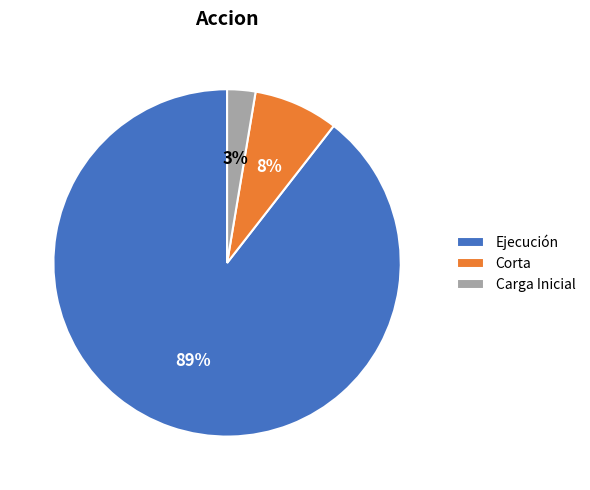

To the nearest percent, what is the average slice percentage?

33%